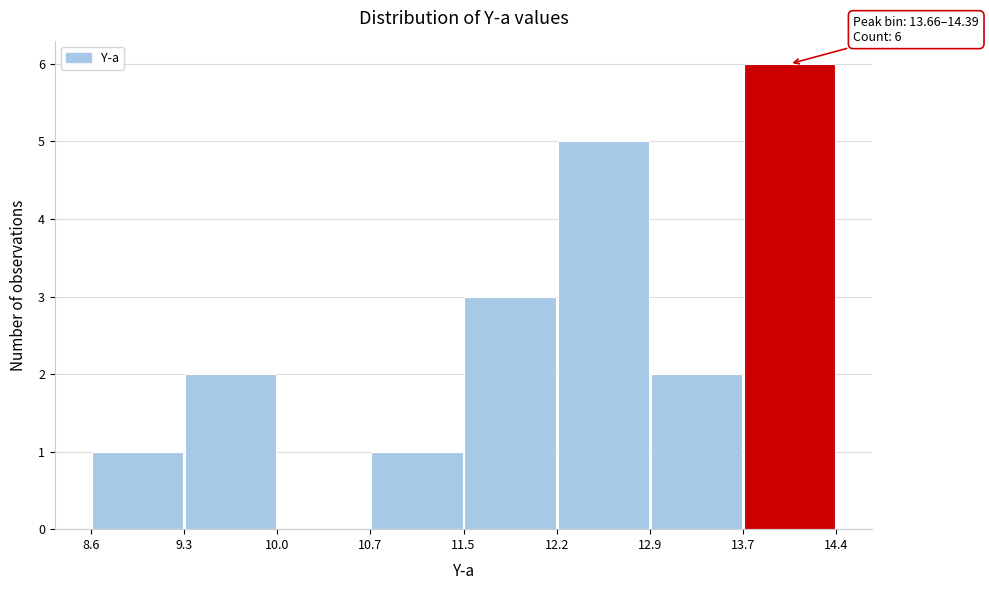

Which range on the x-axis has the tallest bar?

13.7 to 14.4